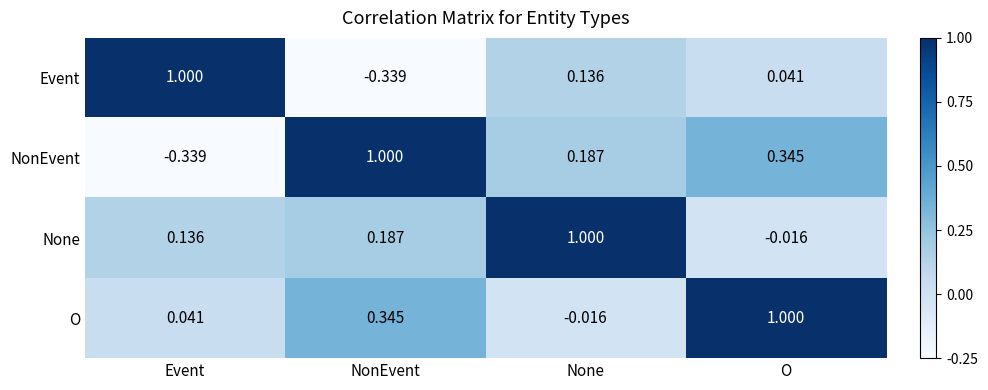

At which label does Event reach its peak?

Event